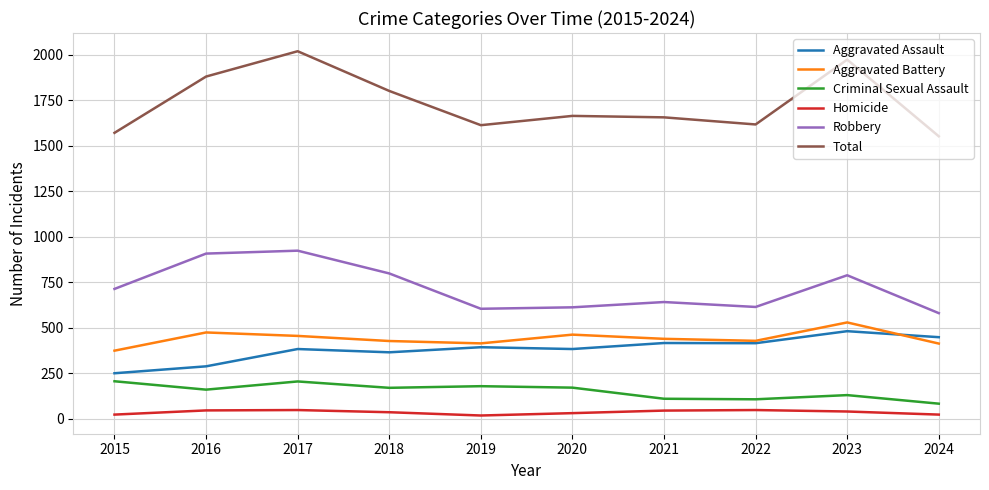

Which series has the widest spread of values?

Total